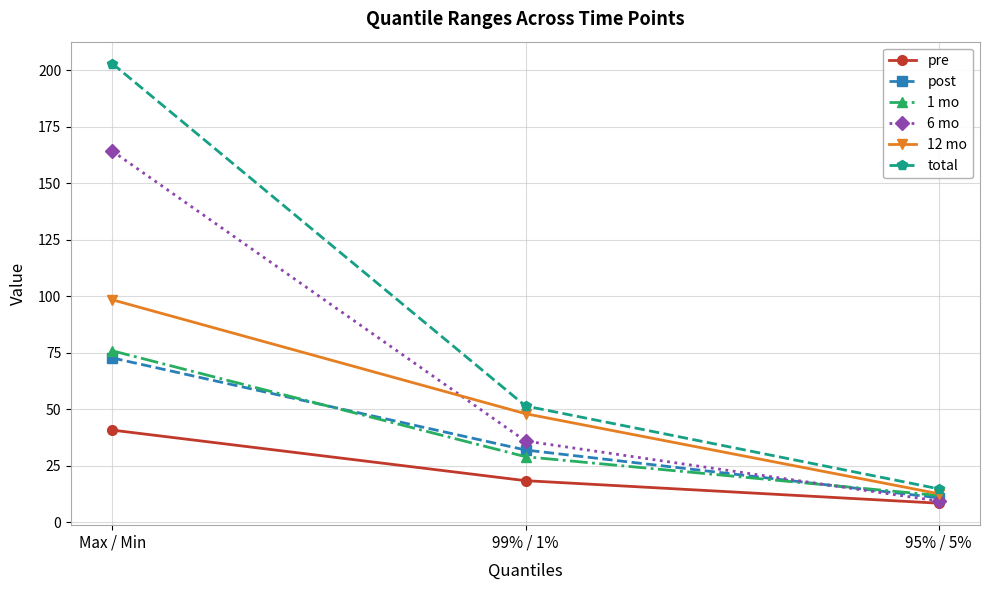

What is the difference between the maximum and minimum values in the pre series?

32.3